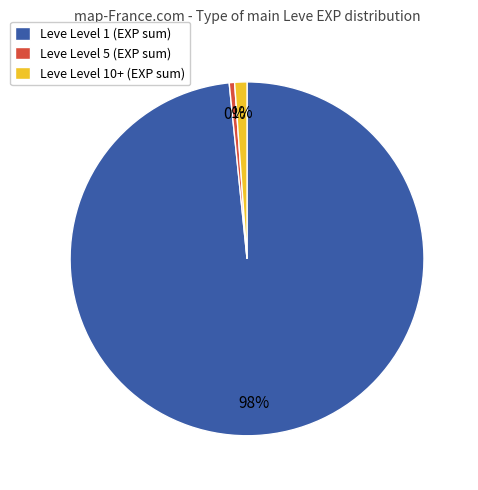

Count the number of slices in the pie.

3